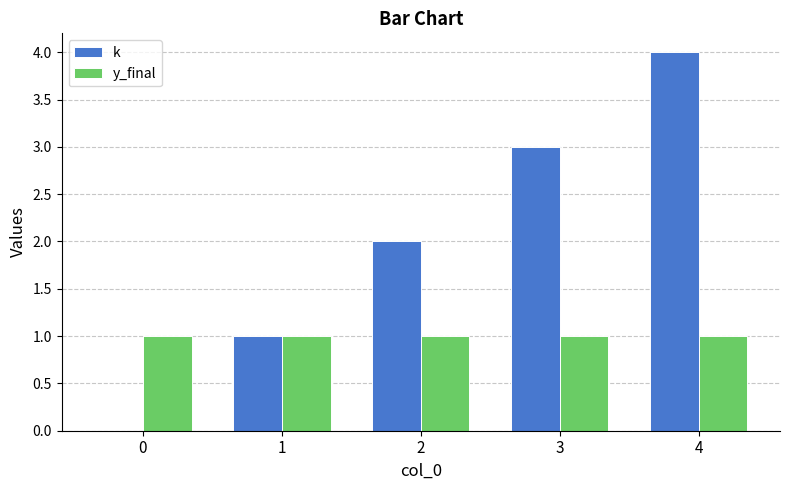

What is the sum of the k values at 2 and 0?

2